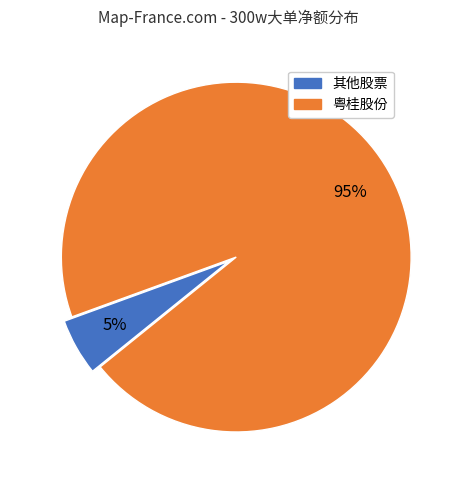

To the nearest percent, what is the average slice percentage?

50%